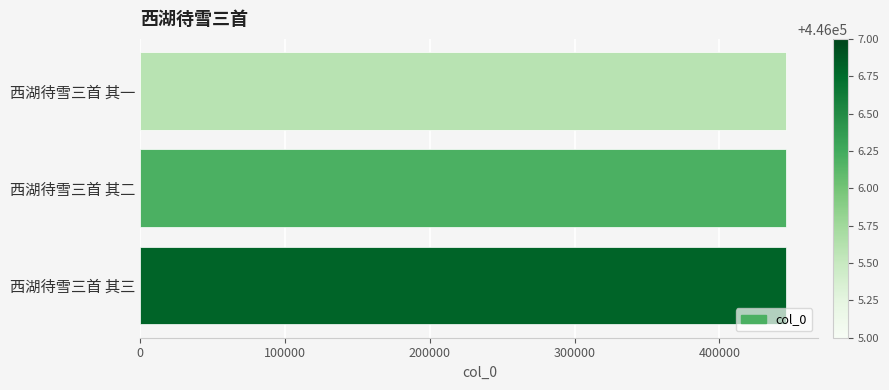

The chart shows a value of 763347 at 西湖待雪三首 其三. True or false?

False